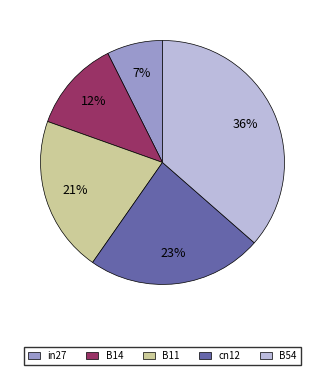

Count the number of slices in the pie.

5